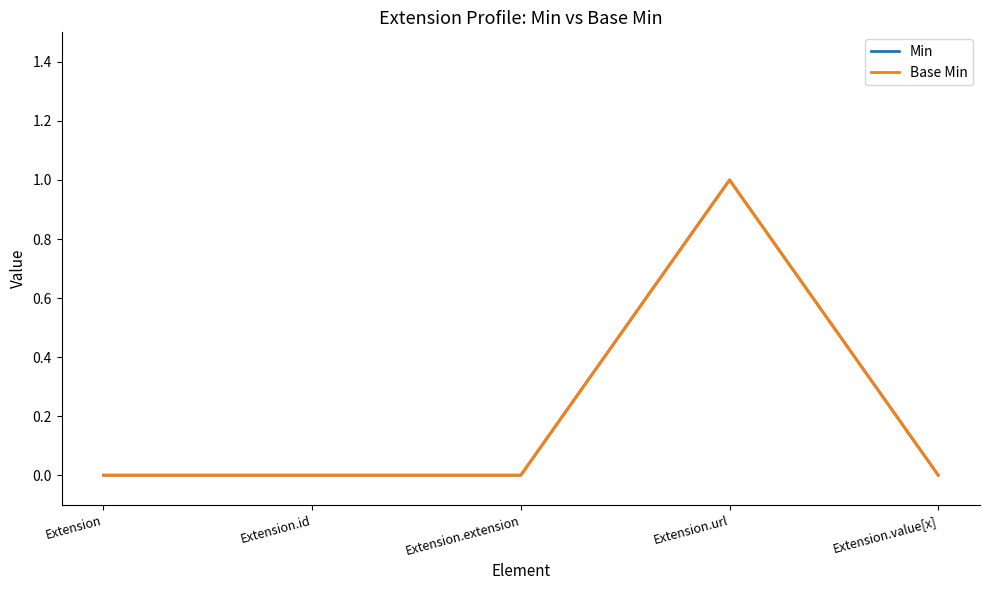

True or false: Base Min and Min cross at least once.

False